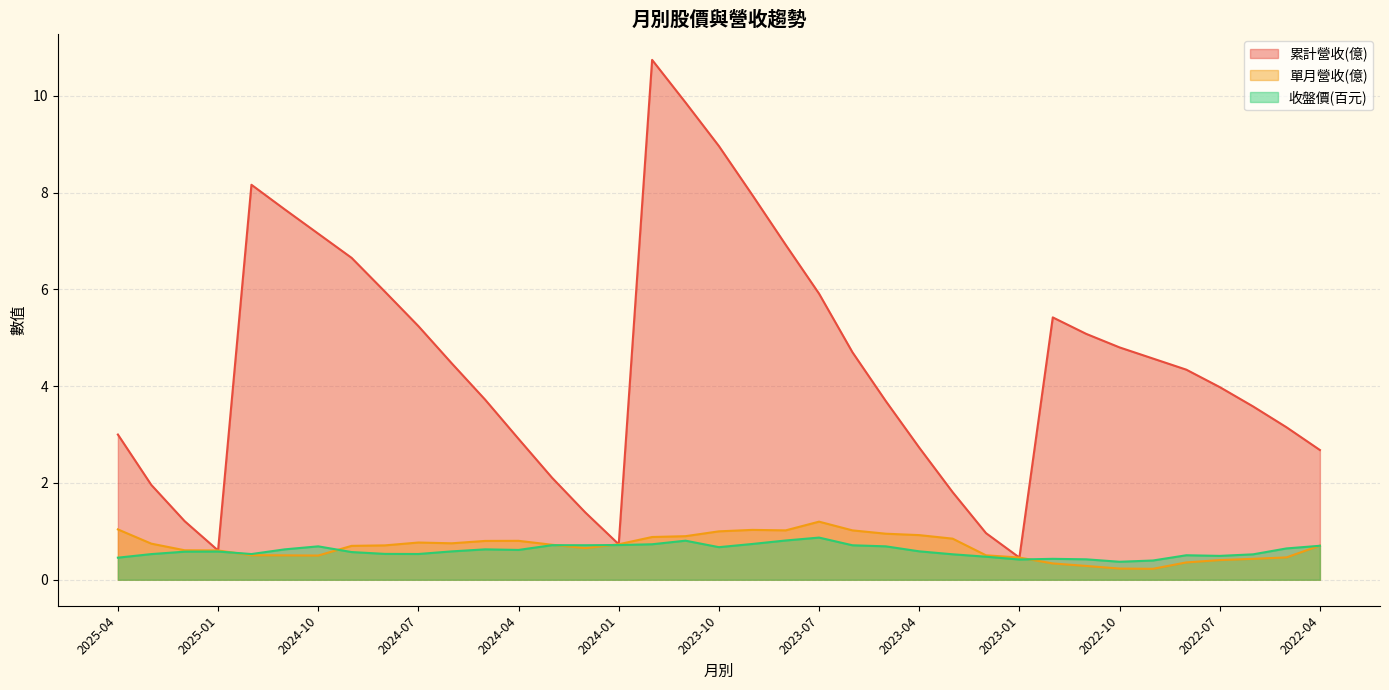

What is the value of the 收盤價 point at the 26th from the left?

0.5